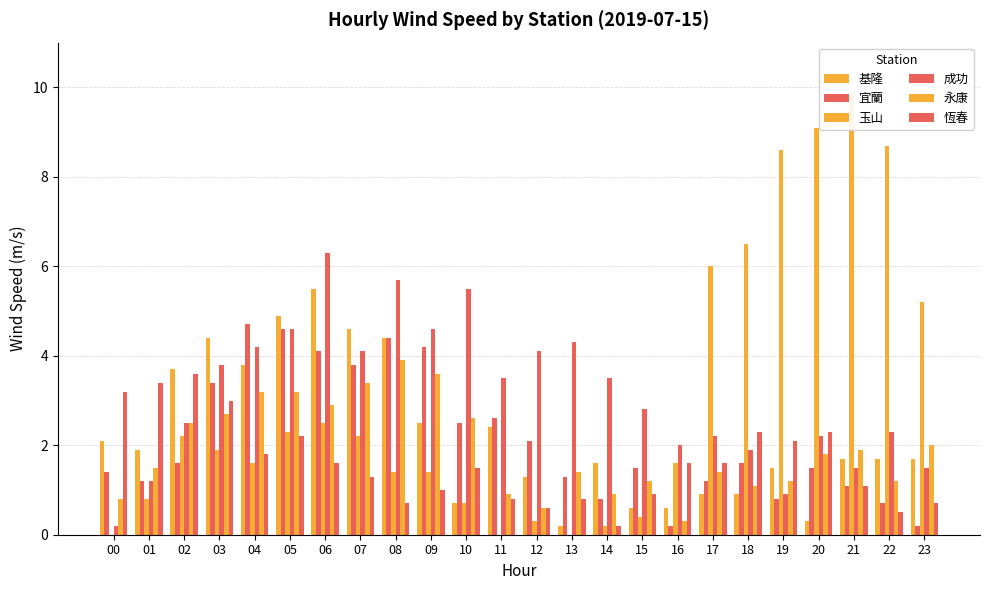

Does the chart contain any negative values?

No